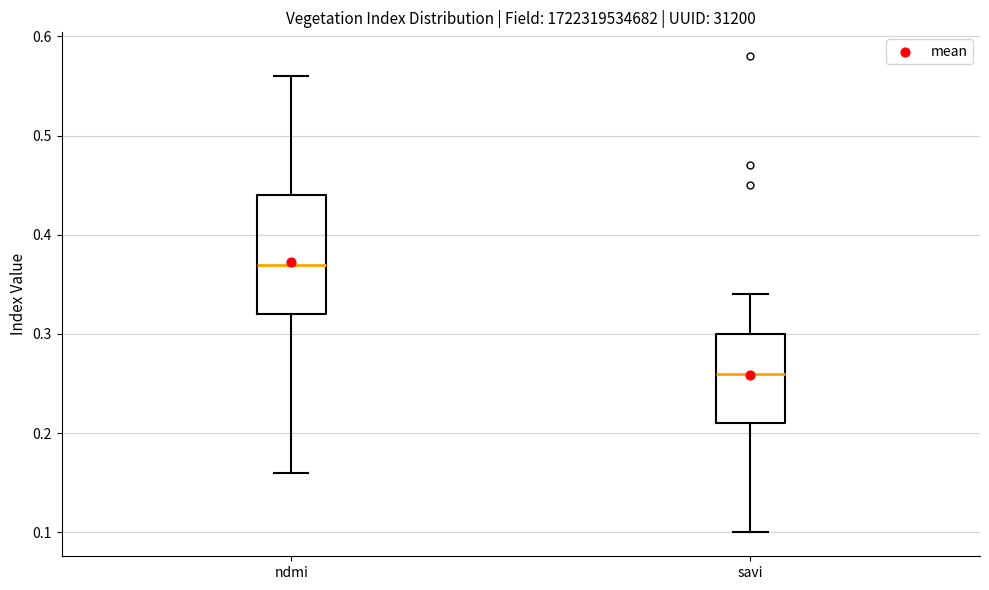

Reading left to right, transcribe this box plot: for each box, give where its median line is, the range the box spans, and where its two whiskers end, as read against the y-axis. The values are not printed on the chart, so give them approximately, as read against the axis.

ndmi: median 0.37, box 0.32 to 0.44, whiskers 0.16 to 0.56
savi: median 0.26, box 0.21 to 0.30, whiskers 0.10 to 0.34